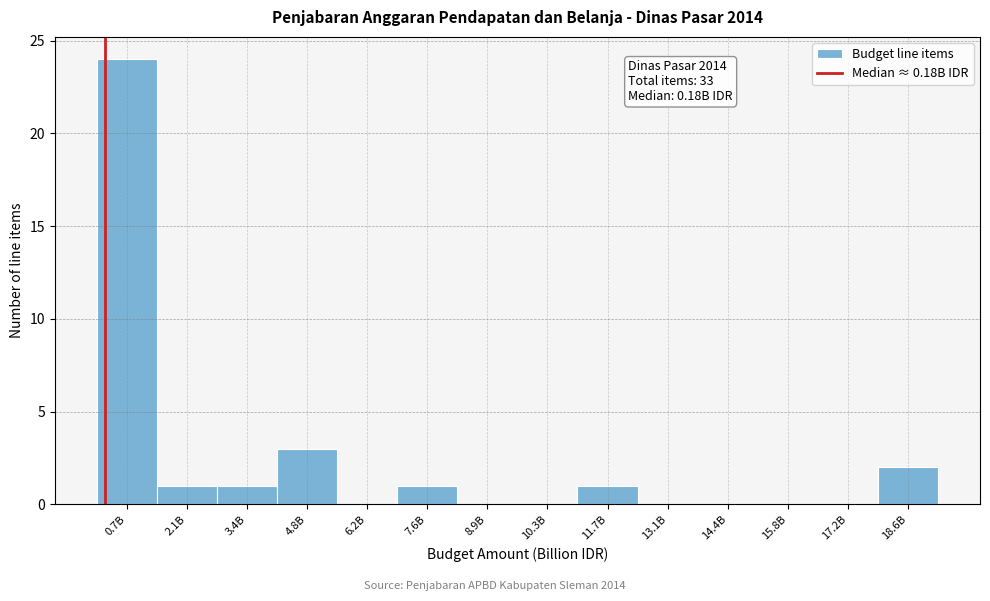

Reading right to left, transcribe all the data shown in this chart.

18.6B=2	17.2B=0	15.8B=0	14.4B=0	13.1B=0	11.7B=1	10.3B=0	8.9B=0	7.6B=1	6.2B=0	4.8B=3	3.4B=1	2.1B=1	0.7B=24